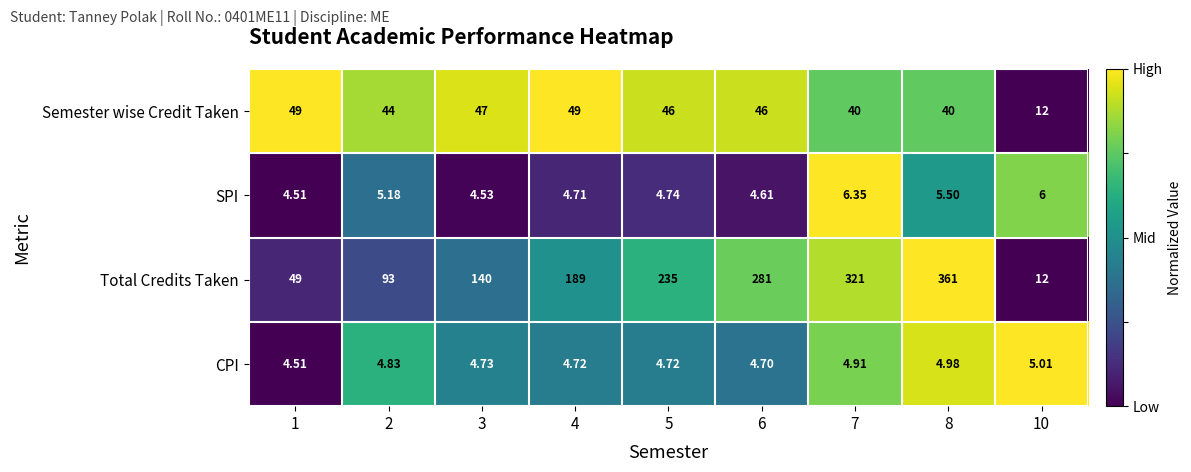

Is the value of Total Credits Taken at 3 greater than the value of Semester wise Credit Taken at 3?

Yes